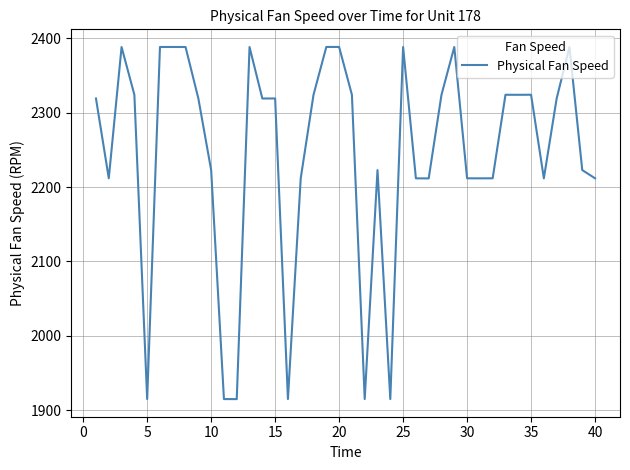

What is the difference between the maximum and minimum values?

473.1